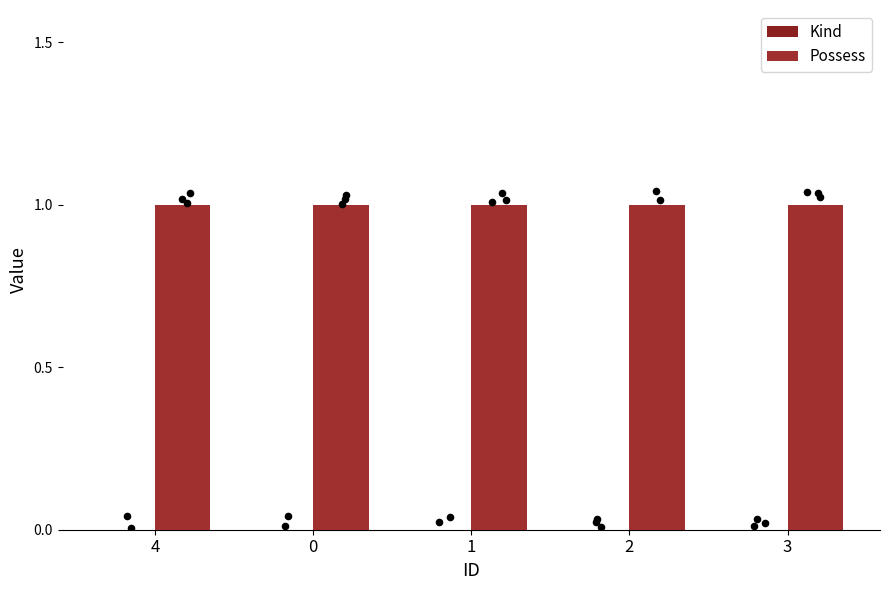

At how many categories does at least one series exceed 0?

5